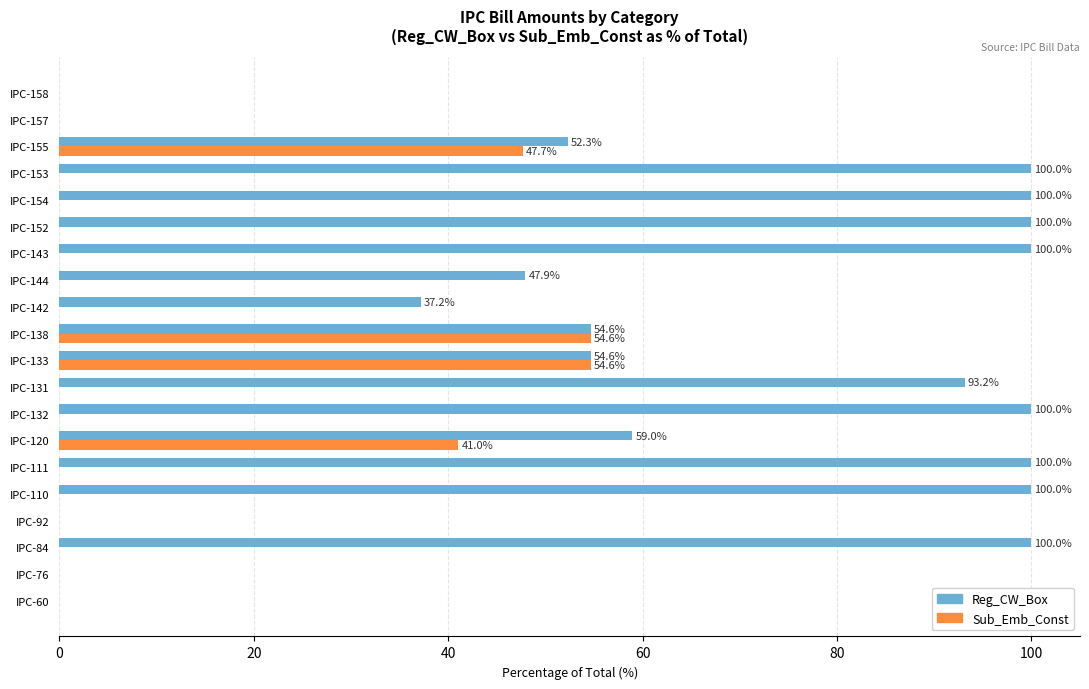

Which series has the largest total across all categories?

Reg_CW_Box